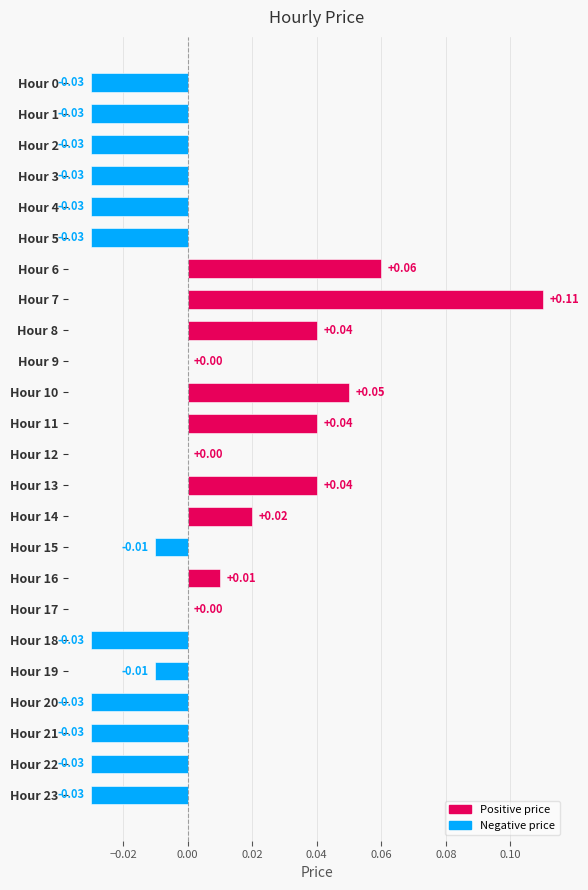

Does the chart contain stacked bars?

No